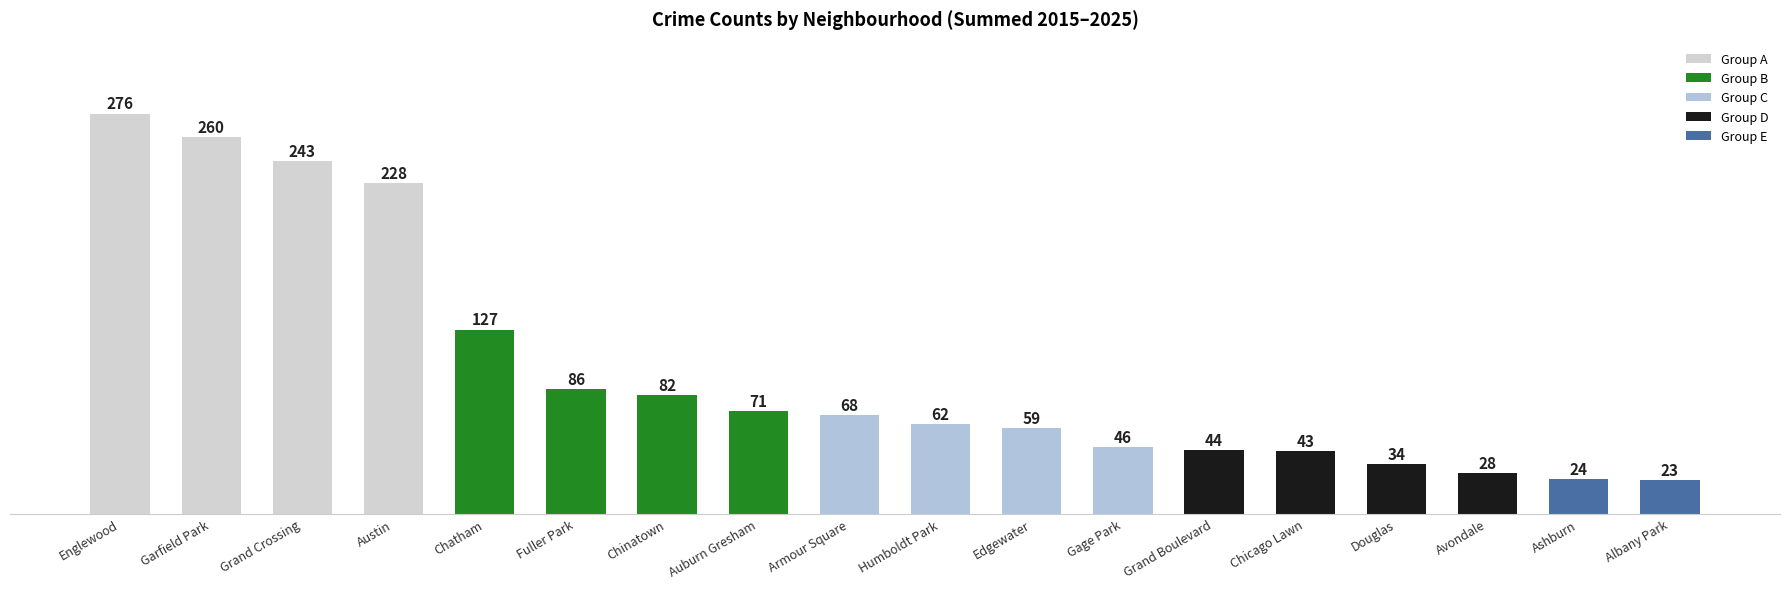

What is the label of the 18th bar from the right?

Englewood